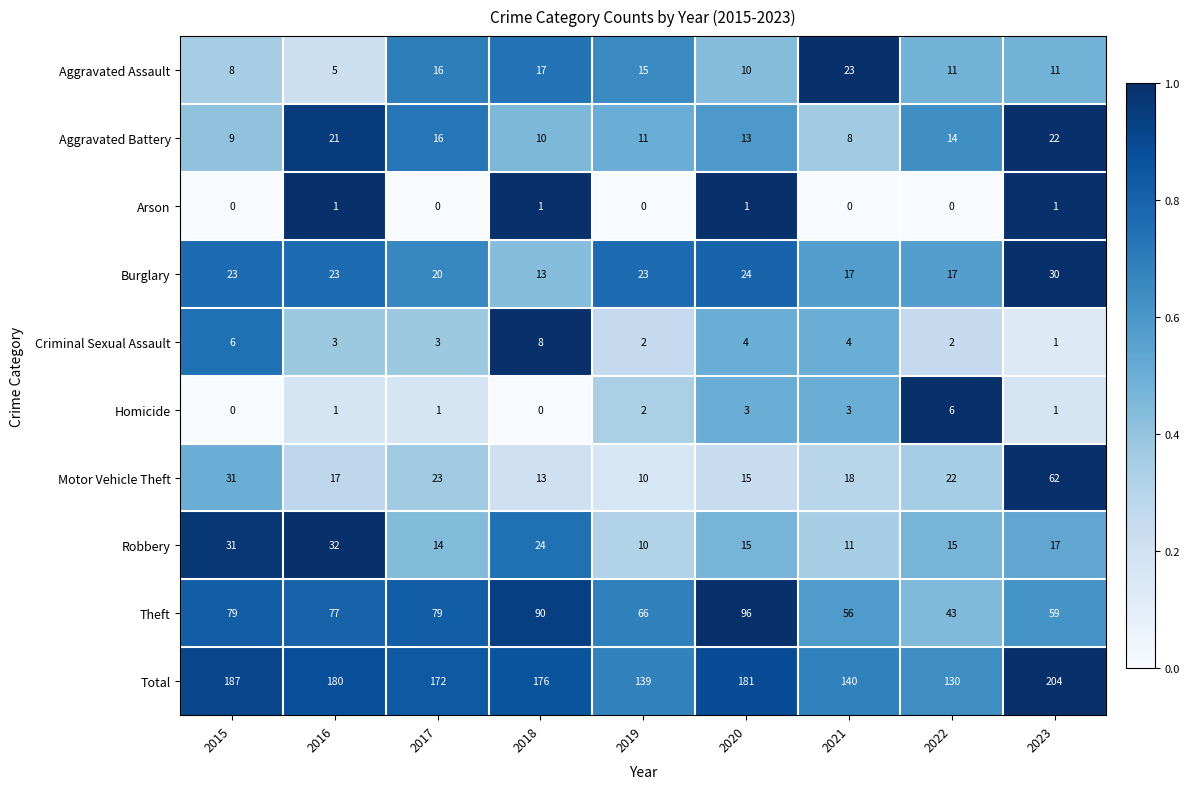

At which category is the sum across all series the highest?

2023